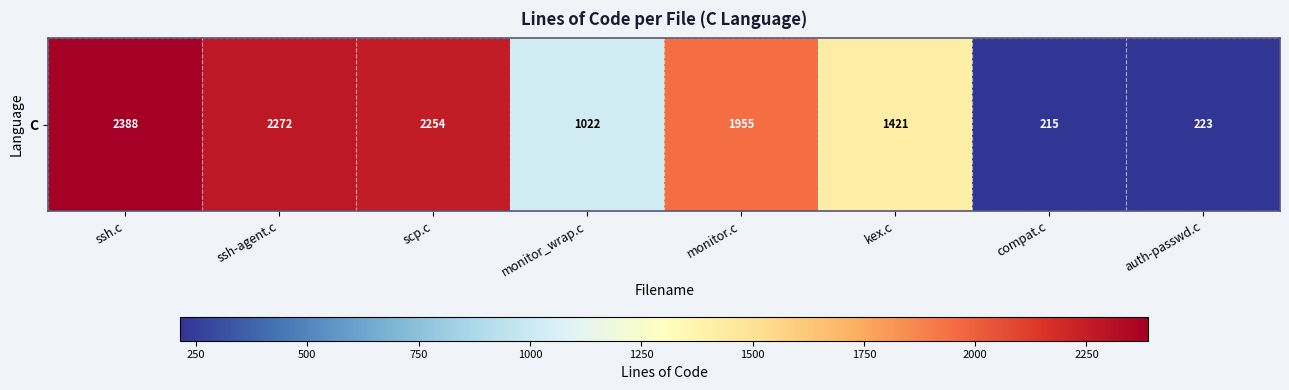

Reading right to left, what are all the values shown in this chart?

auth-passwd.c=223	compat.c=215	kex.c=1421	monitor.c=1955	monitor_wrap.c=1022	scp.c=2254	ssh-agent.c=2272	ssh.c=2388